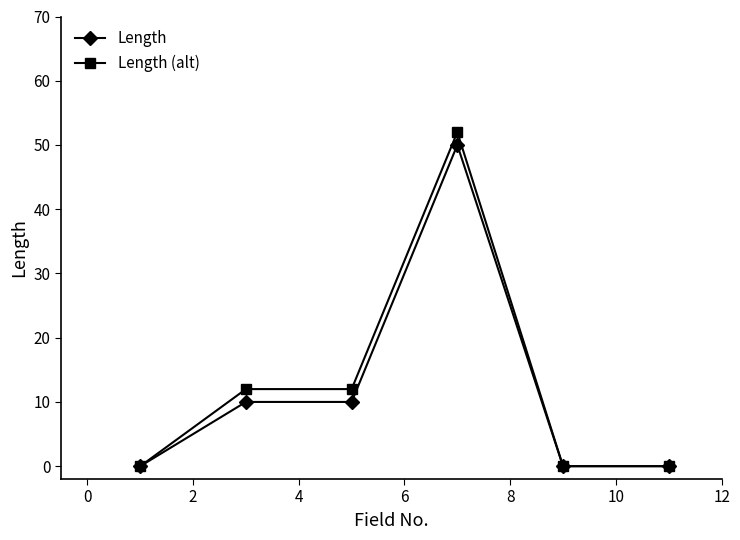

What is the greatest value displayed?

52